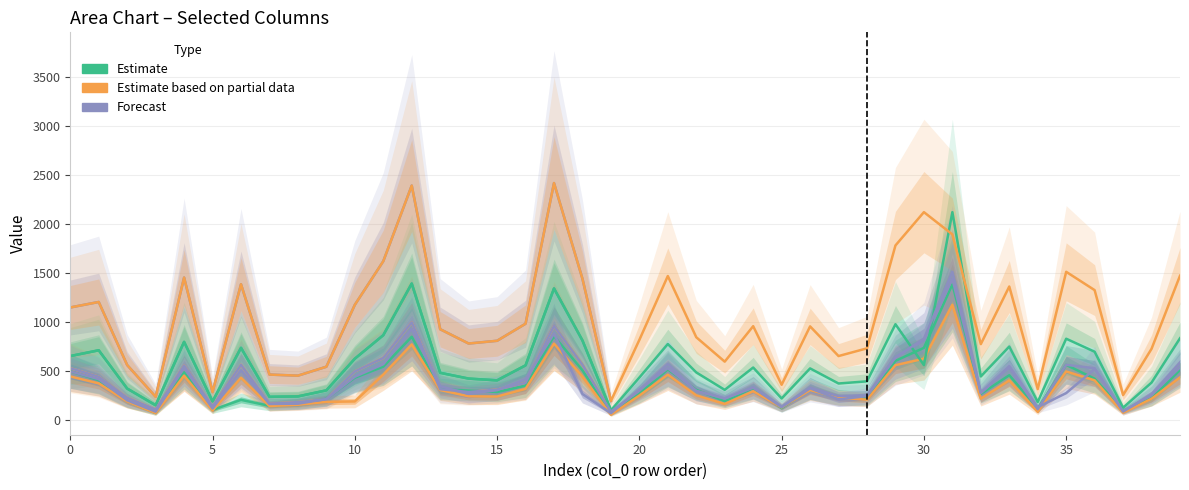

True or false: col_30 (Estimate wide) has a value of 94 at 19.

True